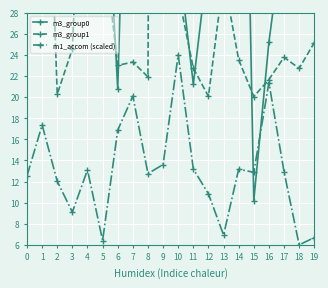

True or false: m3_group0 and m3_group1 intersect in this chart.

True